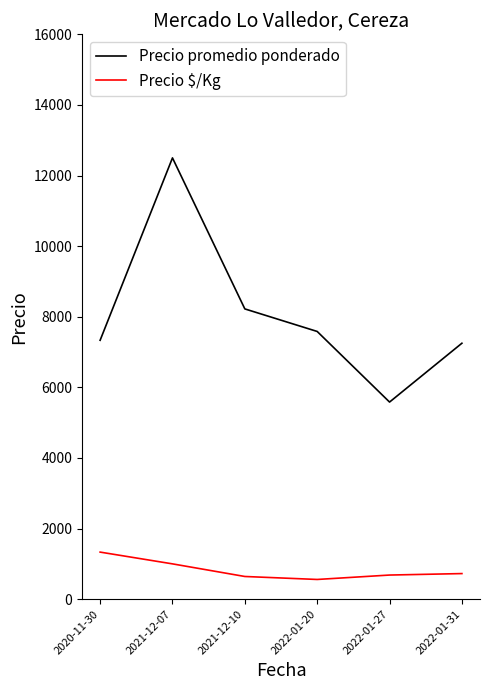

True or false: Precio $/Kg and Precio promedio ponderado cross at least once.

False